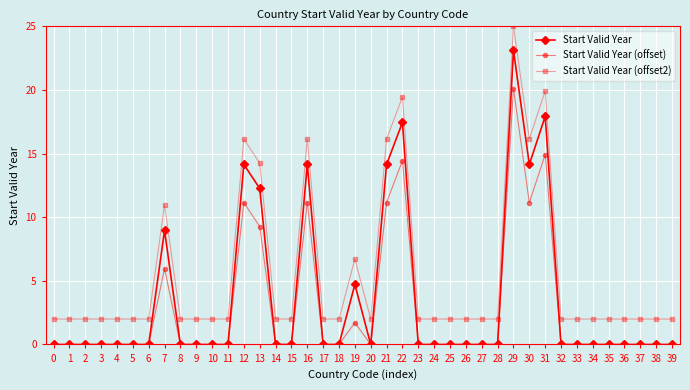

What are all the series names shown in the legend?

Start Valid Year, Start Valid Year (offset), Start Valid Year (offset2)